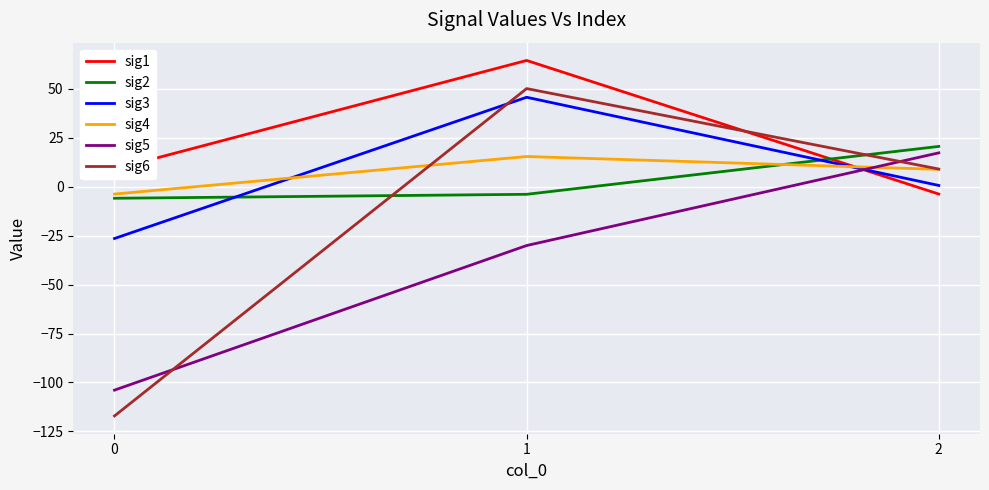

What value does the sig1 series have at 1?

64.5